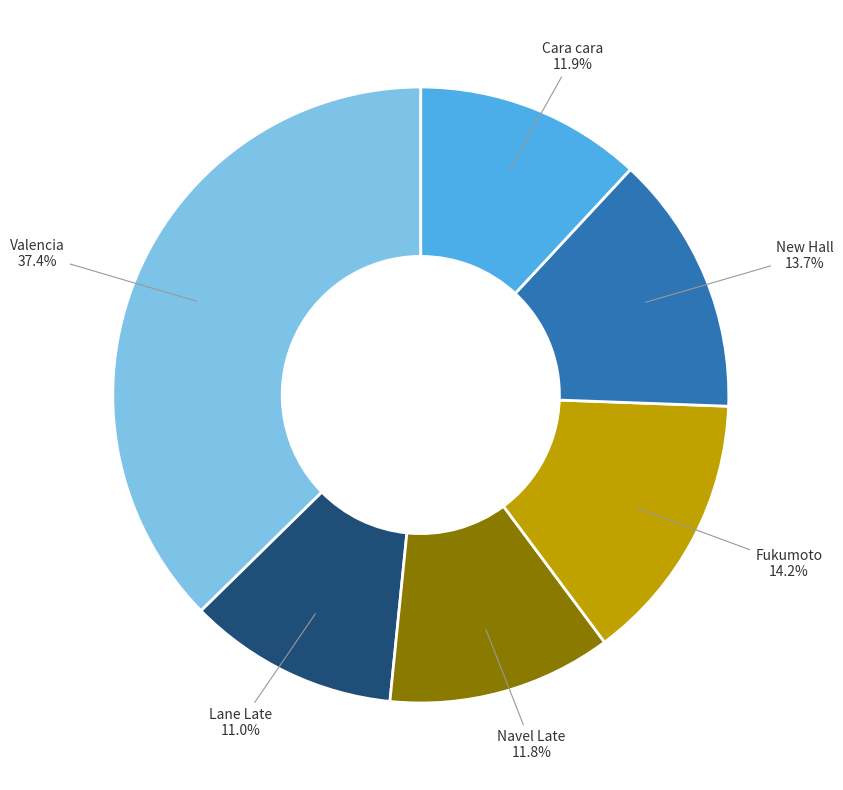

Which has a higher value, New Hall or Navel Late?

New Hall